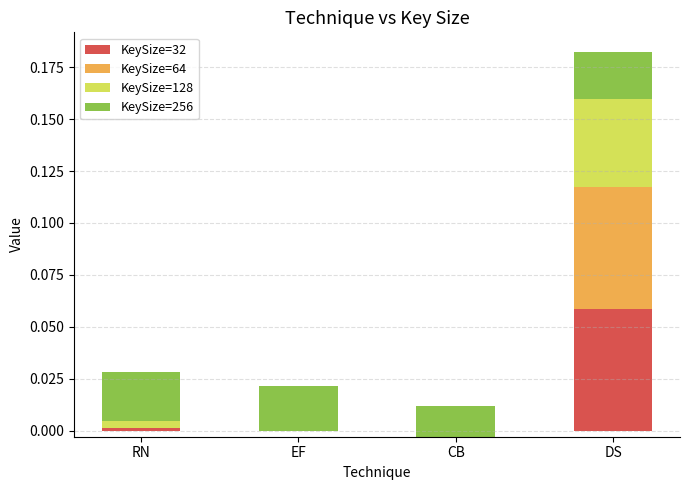

Which series has the largest total across all categories?

KeySize=256